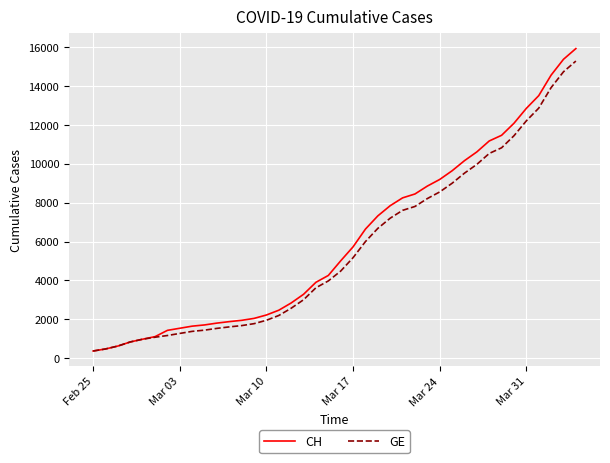

What is the smallest value displayed?

375